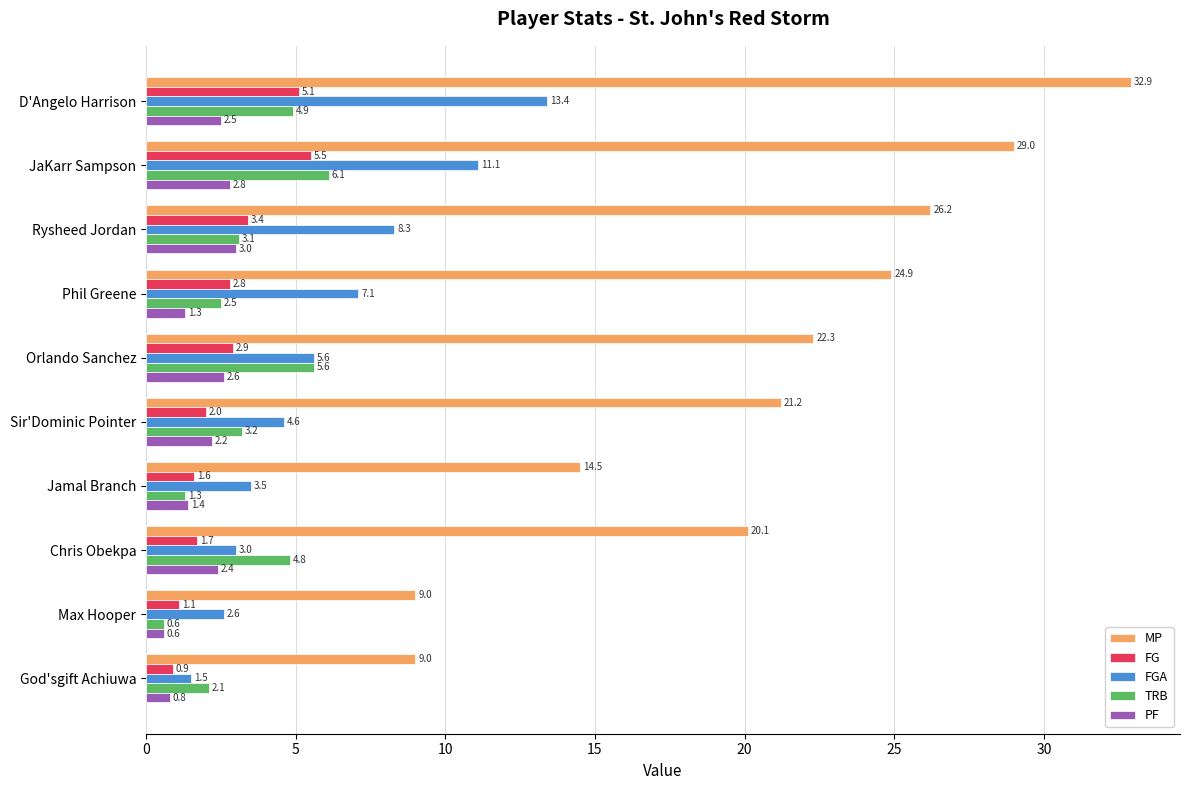

What is the lowest value of the FGA series?

1.5